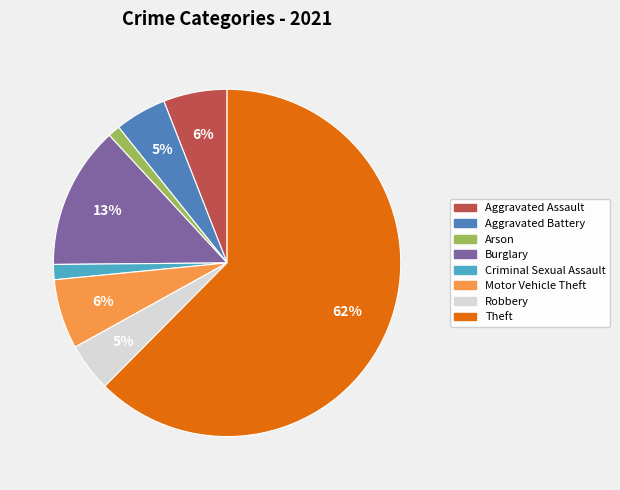

To the nearest percent, what is the average slice percentage?

12%